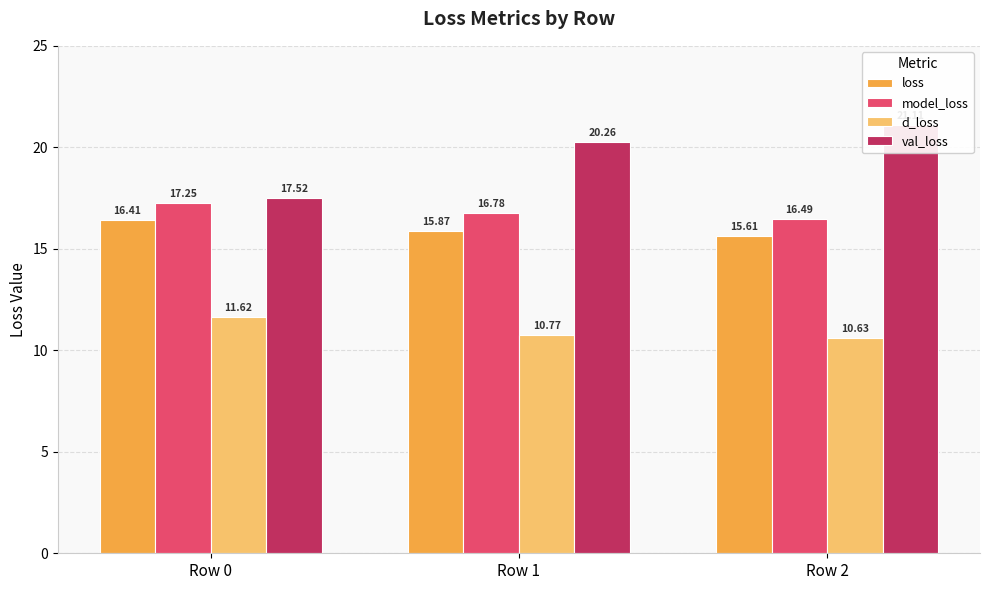

How many bars are there in total?

12